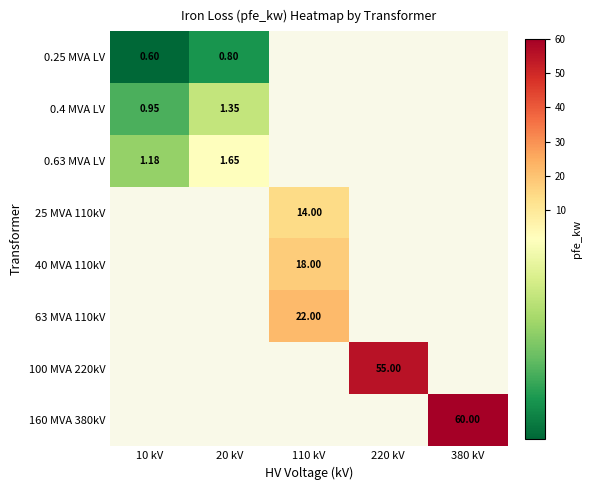

Between 20 kV and 110 kV, which is larger?

110 kV